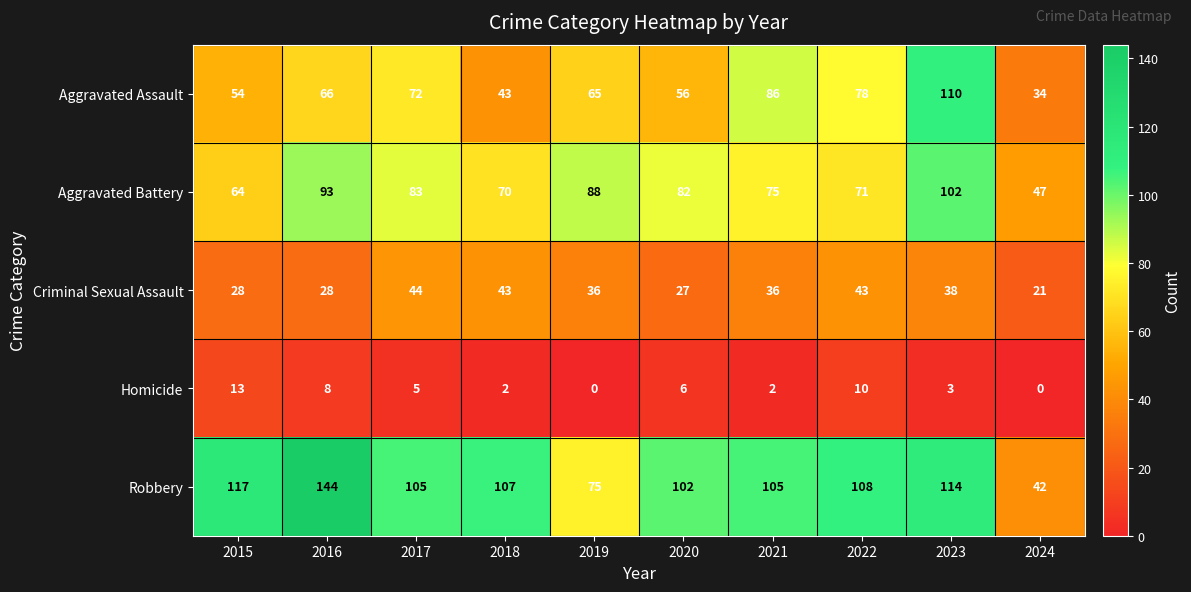

Where is Aggravated Assault nearest to the value 72?

2017